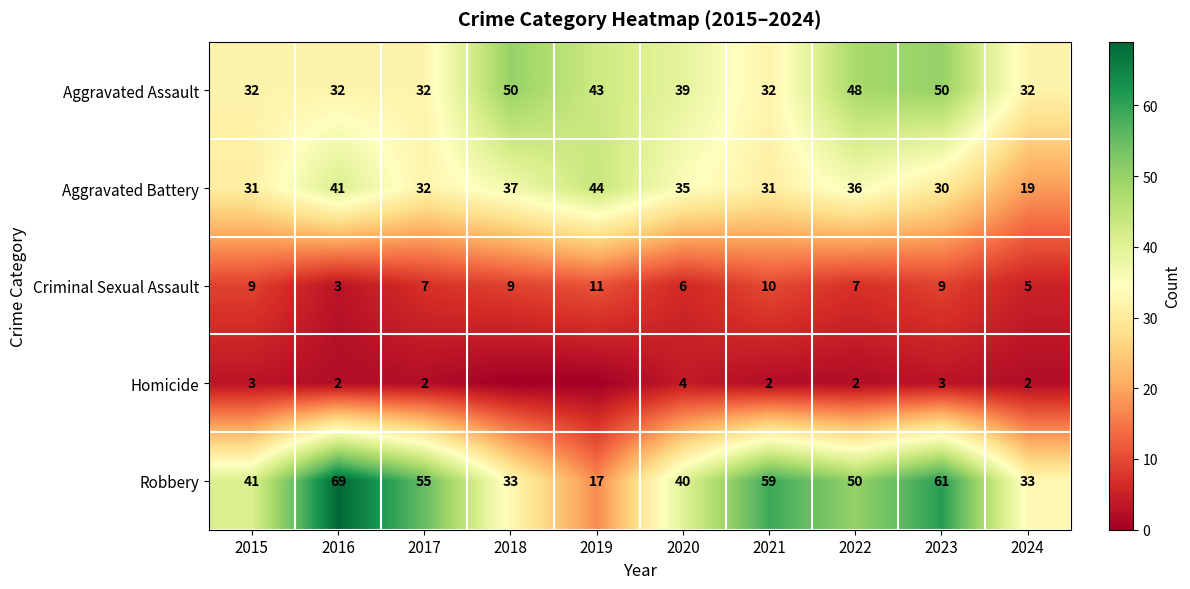

At which category is the sum across all series the highest?

2023